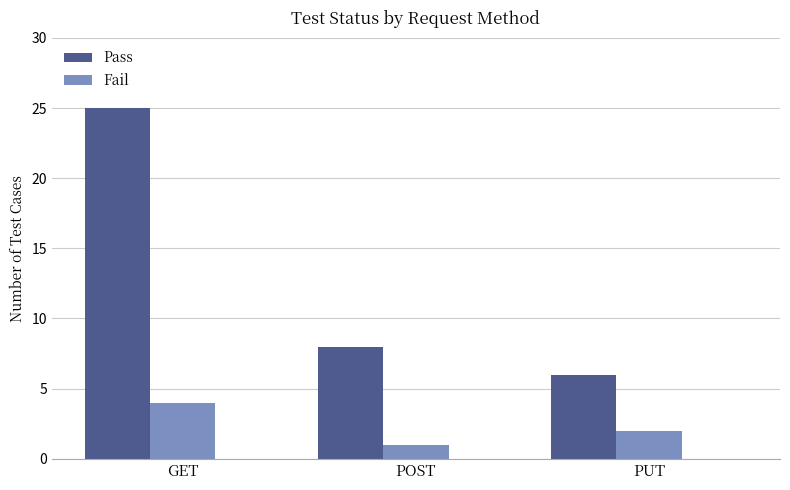

What value does the Fail series have at POST?

1